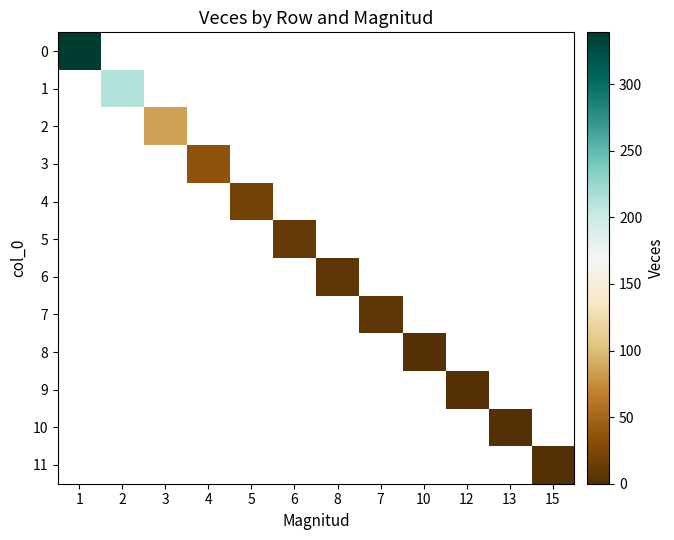

At 6, list the series in order from largest to smallest.

0, 1, 2, 3, 4, 5, 6, 7, 8, 9, 10, 11